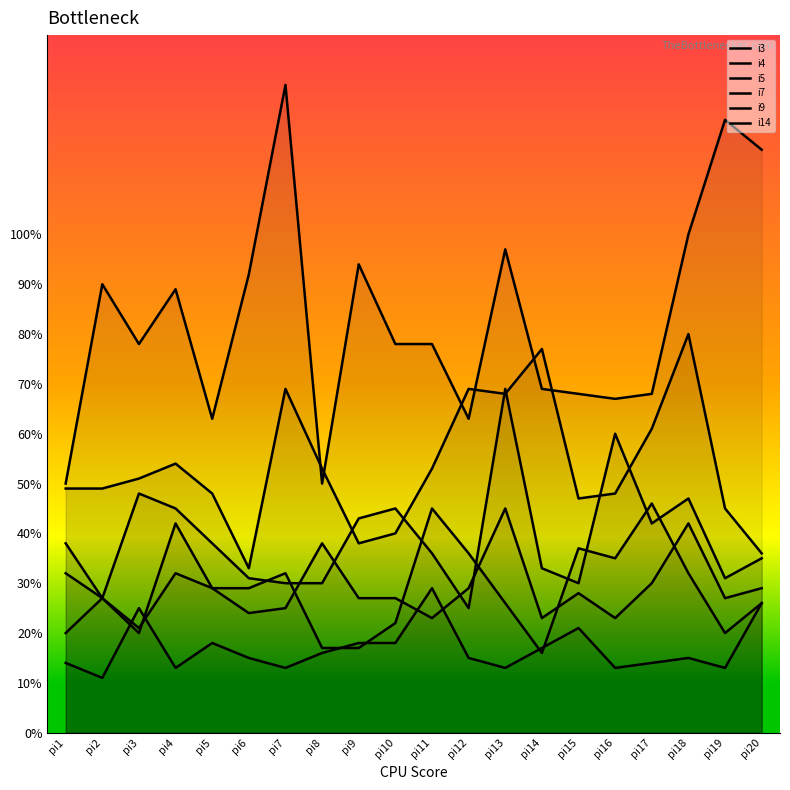

The i7 series shows 14 at pi18. True or false?

False